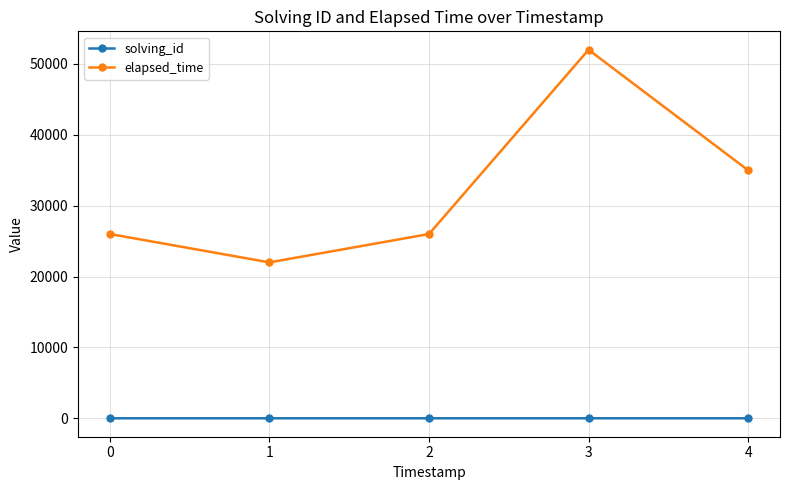

True or false: elapsed_time and solving_id intersect in this chart.

False